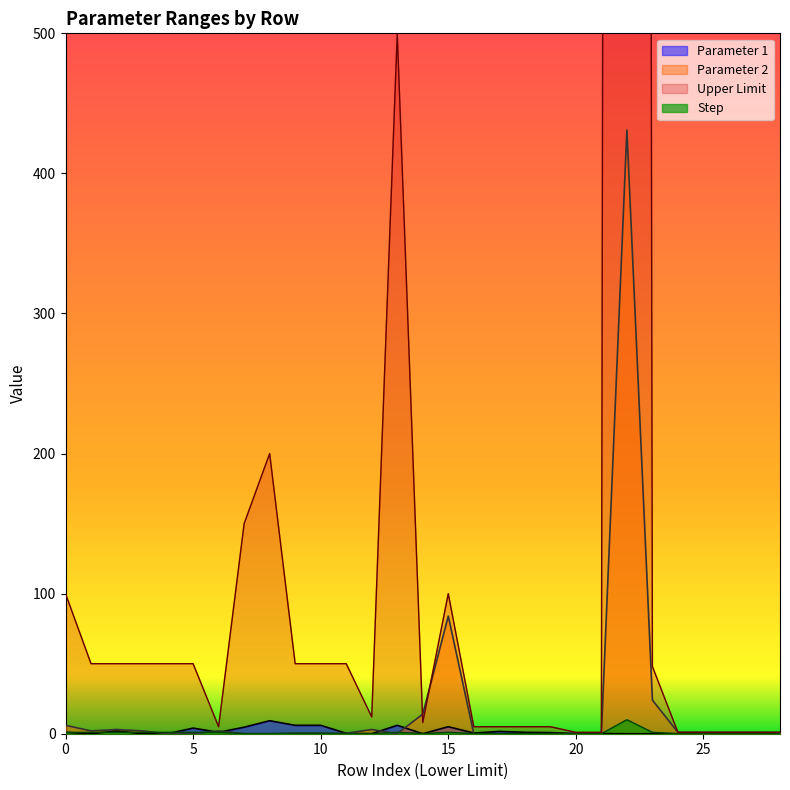

What is the maximum value for Step?

10.0